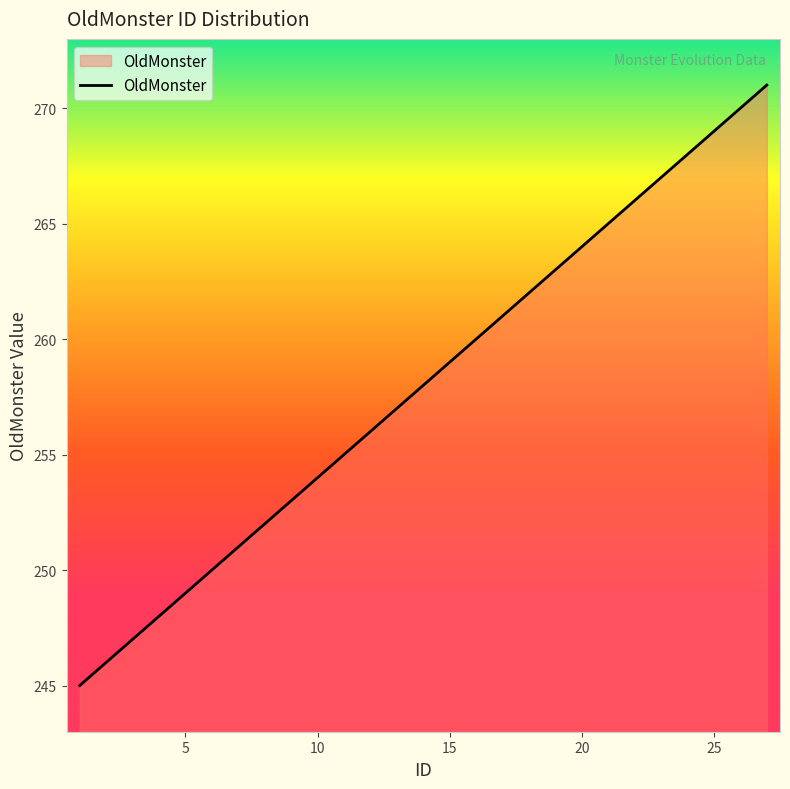

Reading left to right, what are all the values shown in this chart?

245	246	247	248	249	250	251	252	253	254	255	256	257	258	259	260	261	262	263	264	265	266	267	268	269	270	271